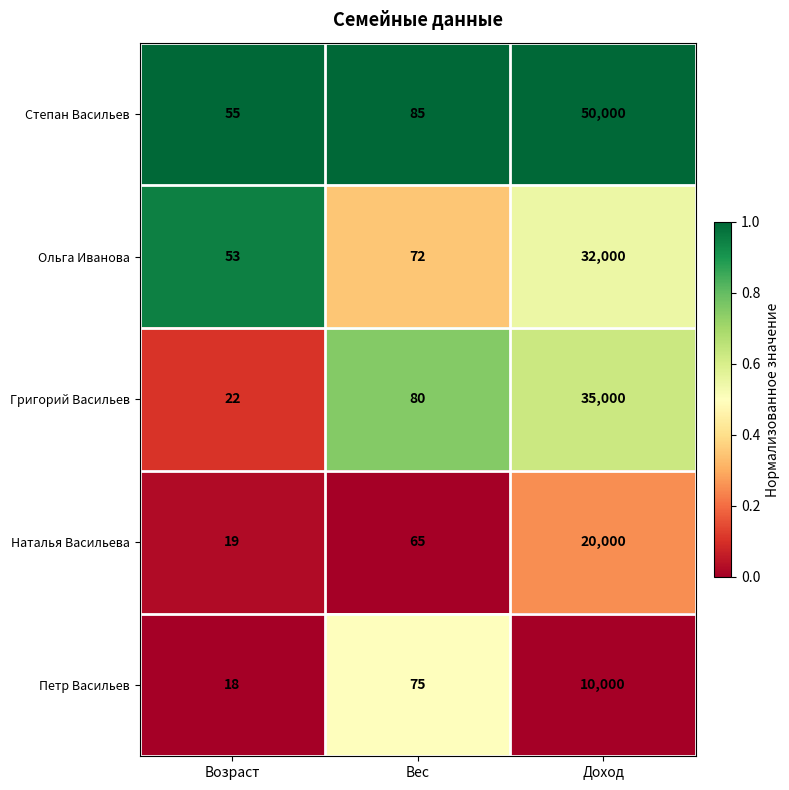

How many distinct data groups are displayed?

5